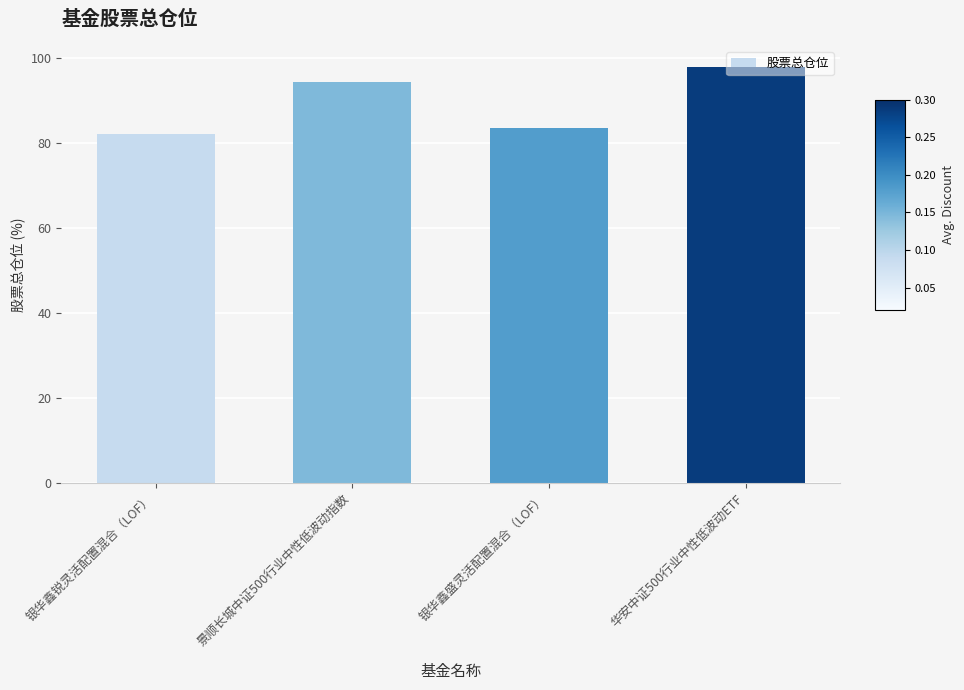

Where does the data first go above 94?

景顺长城中证500行业中性低波动指数